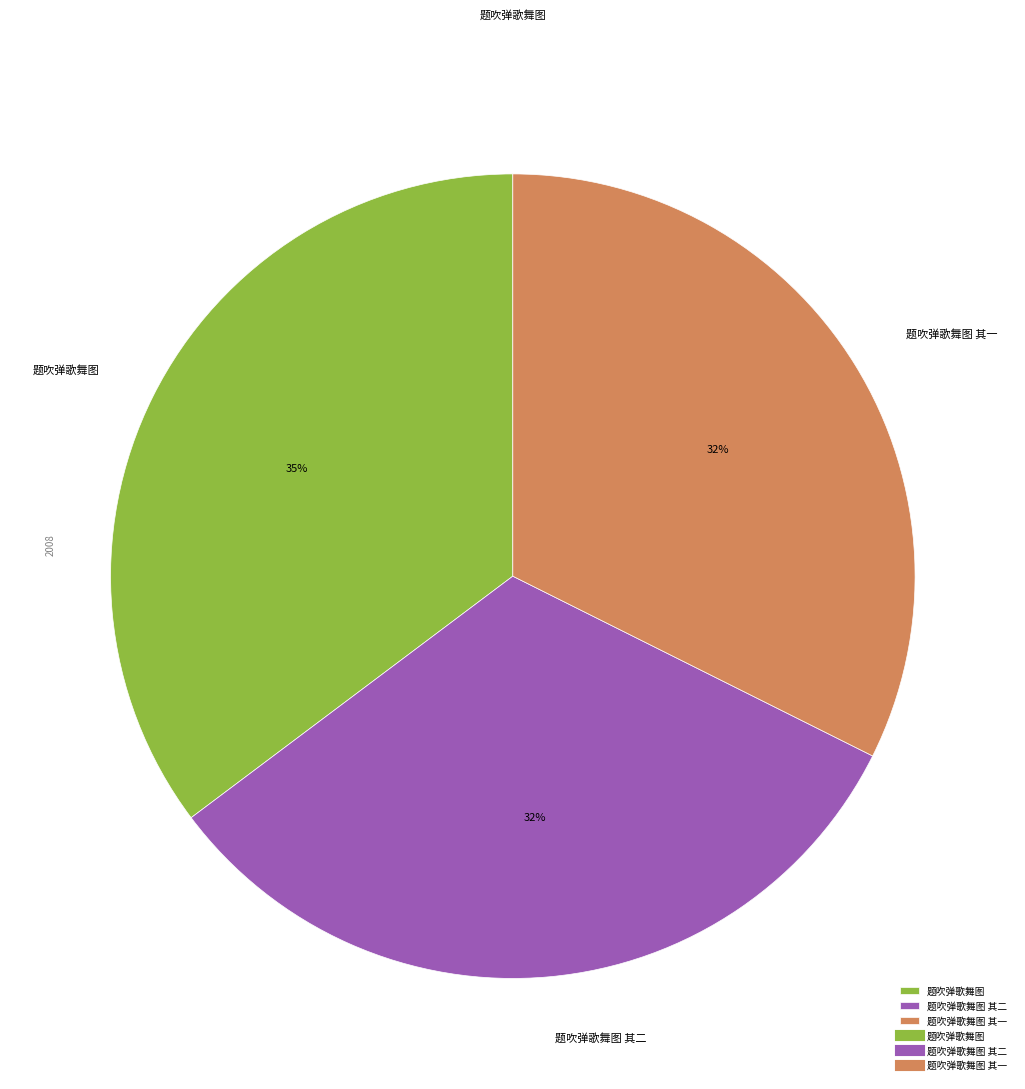

How many segments does this pie chart have?

3